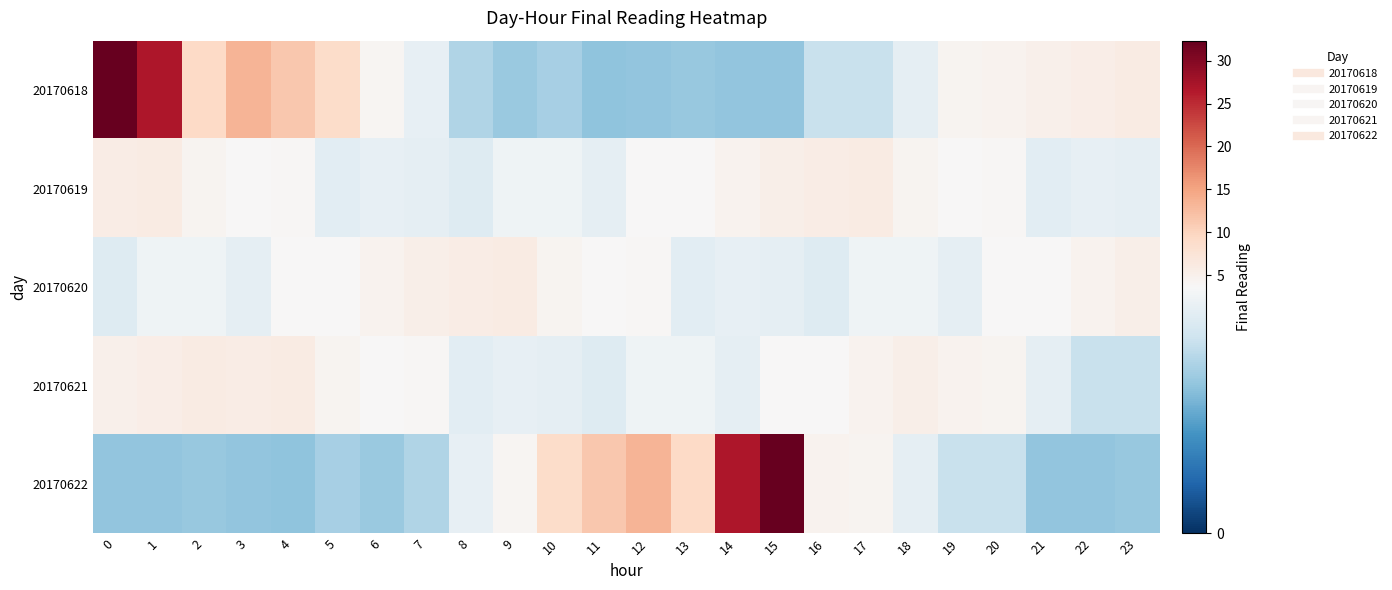

Which has a higher value, 18 or 9?

18